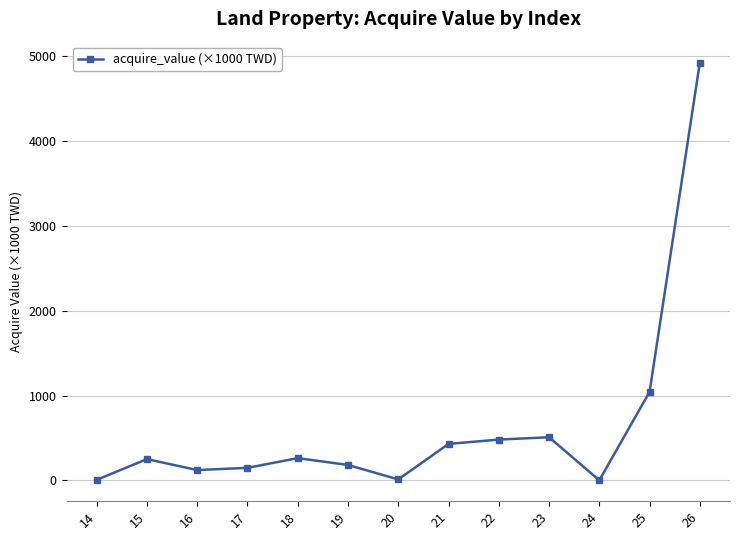

What is the value of the 6th point from the left?

182.9